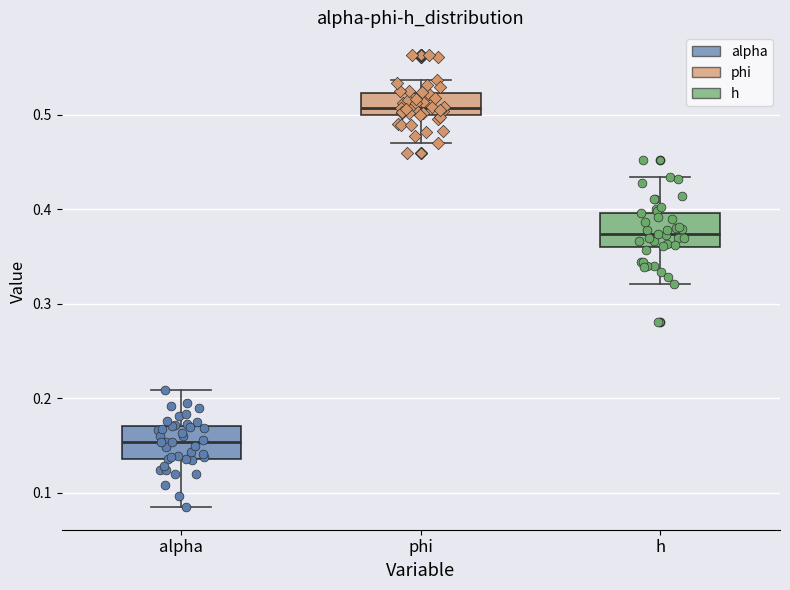

Reading left to right, read every box against the y-axis: the position of its median line, the range the box covers, and the ends of its whiskers. The values are not printed on the chart, so give them approximately, as read against the axis.

alpha: median 0.15, box 0.14 to 0.17, whiskers 0.08 to 0.21
phi: median 0.51, box 0.50 to 0.52, whiskers 0.47 to 0.54
h: median 0.37, box 0.36 to 0.40, whiskers 0.32 to 0.43